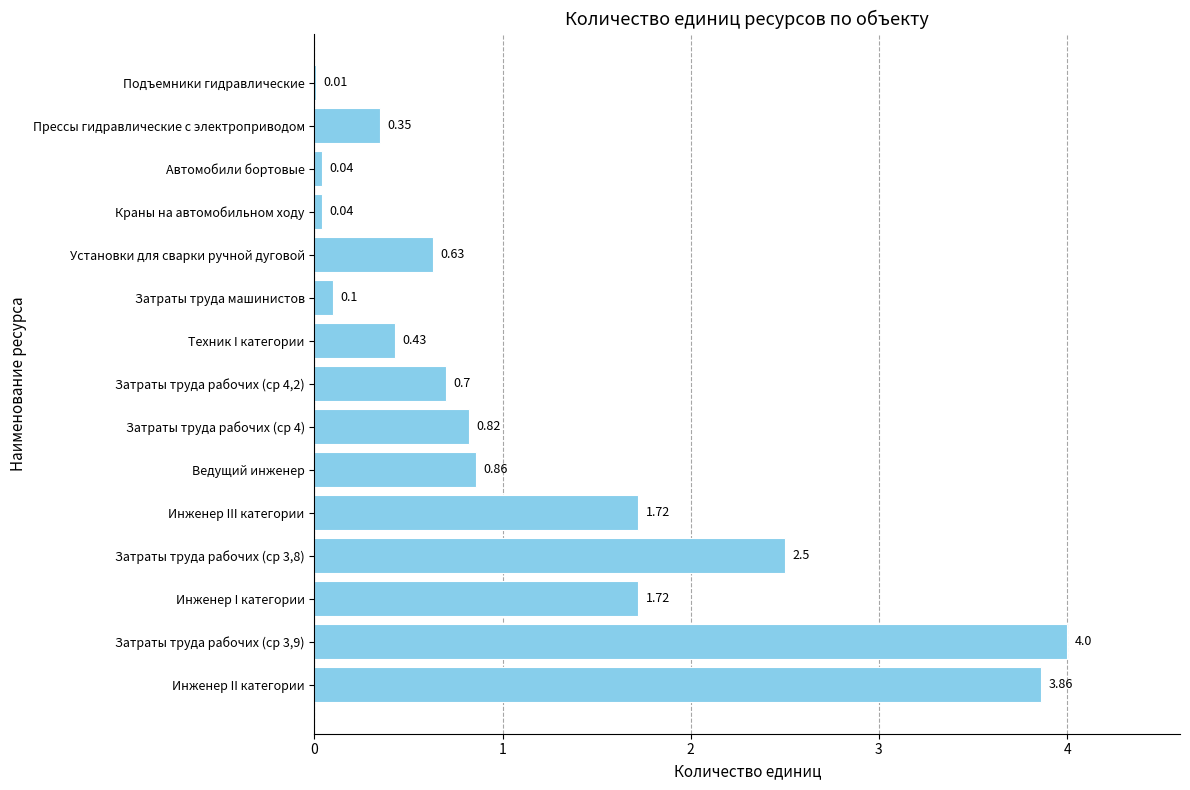

Are the bars horizontal?

Yes